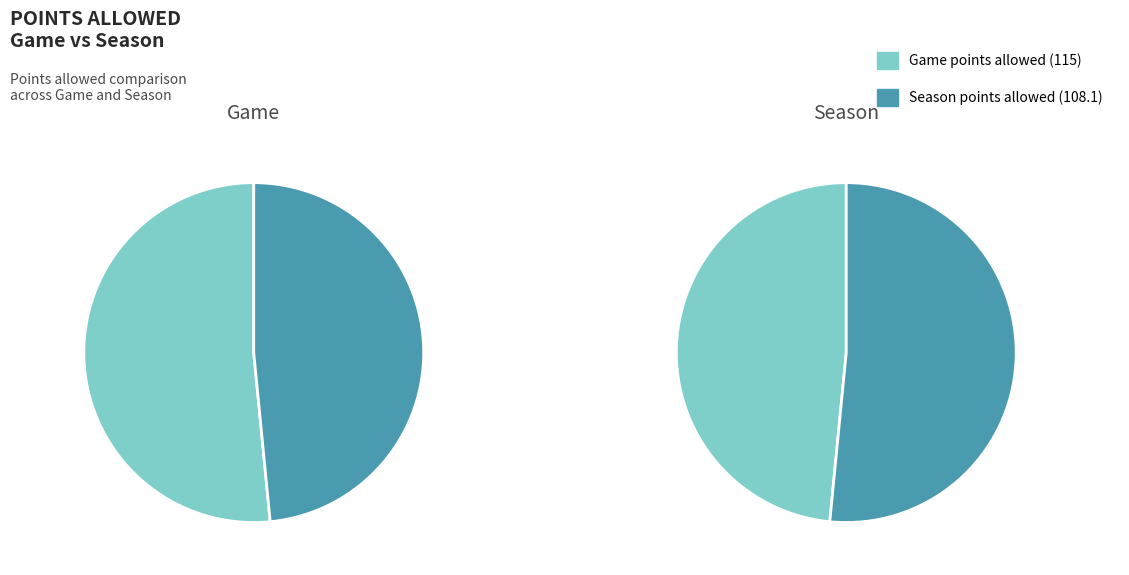

What is the largest slice in the pie chart?

Game